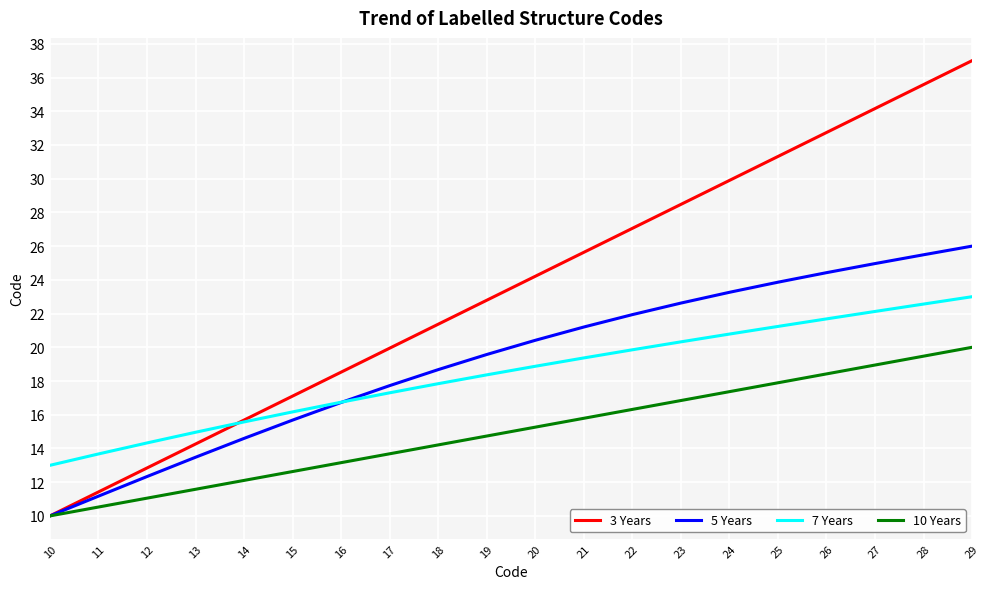

True or false: 7 Years has a value of 7.9 at 16.

False